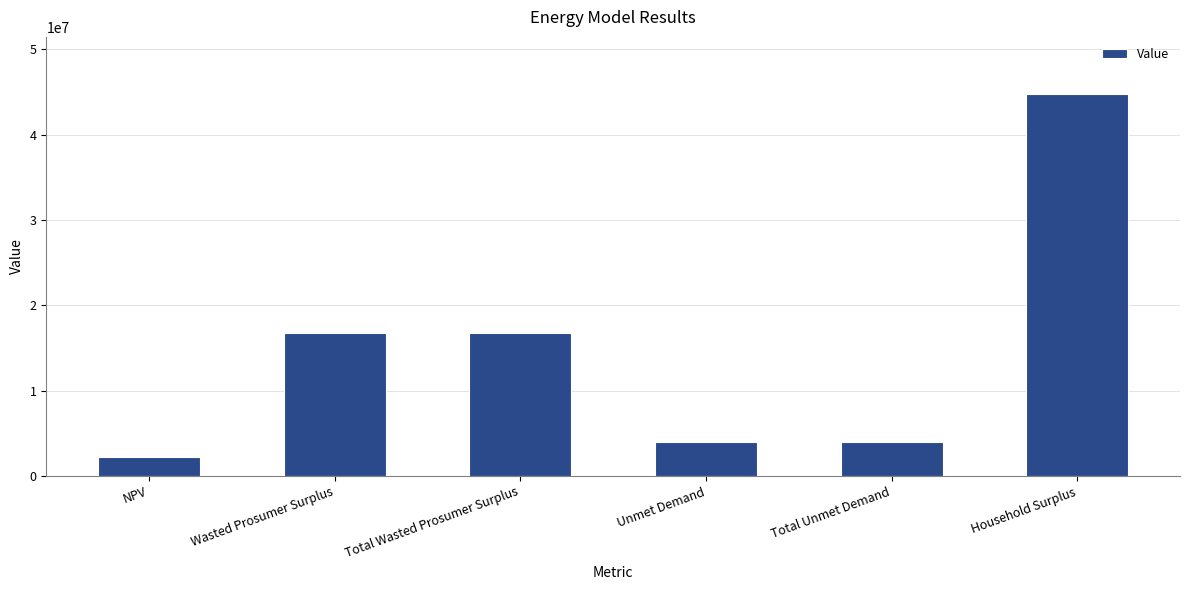

What value does the data have at Wasted Prosumer Surplus?

16728151.8